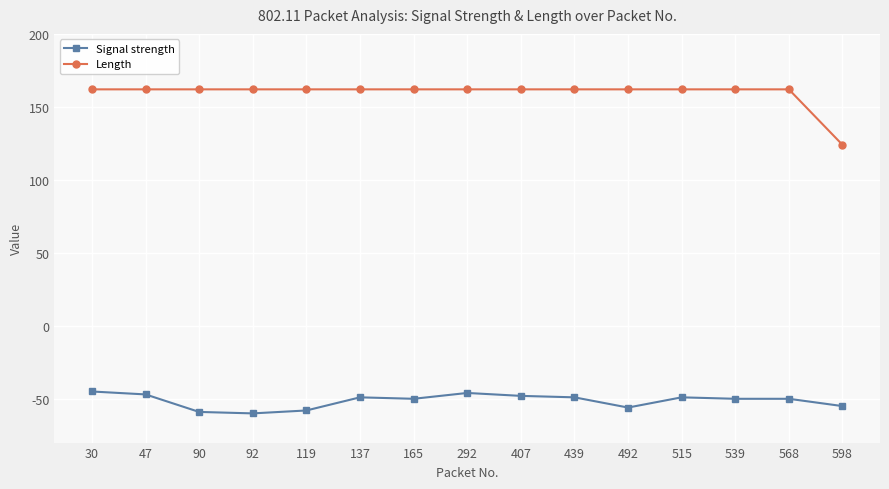

What is the value of the Length point at the 13th from the left?

162